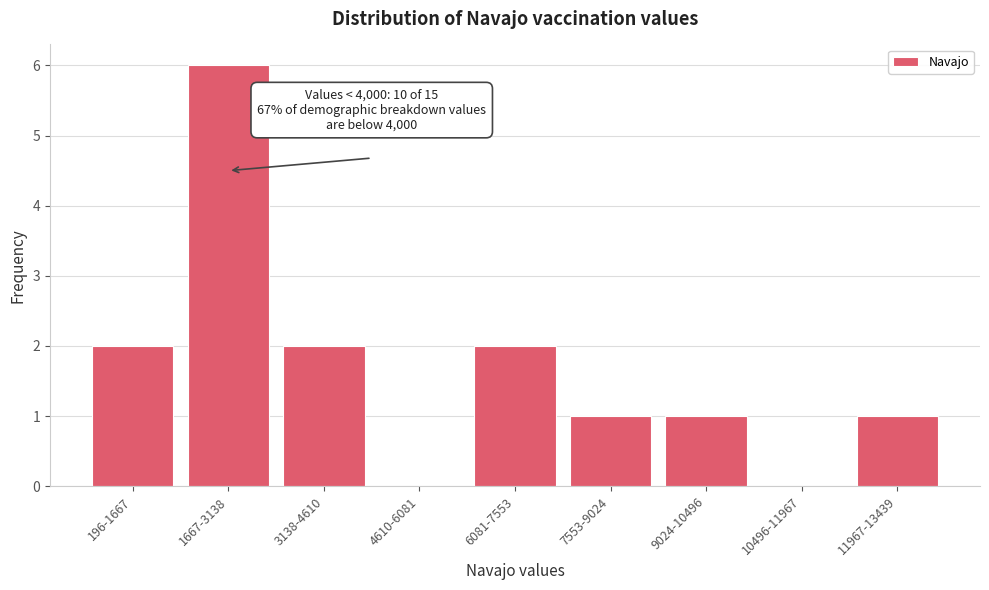

Reading right to left, list all the values displayed in this chart.

11967-13439=1	10496-11967=0	9024-10496=1	7553-9024=1	6081-7553=2	4610-6081=0	3138-4610=2	1667-3138=6	196-1667=2